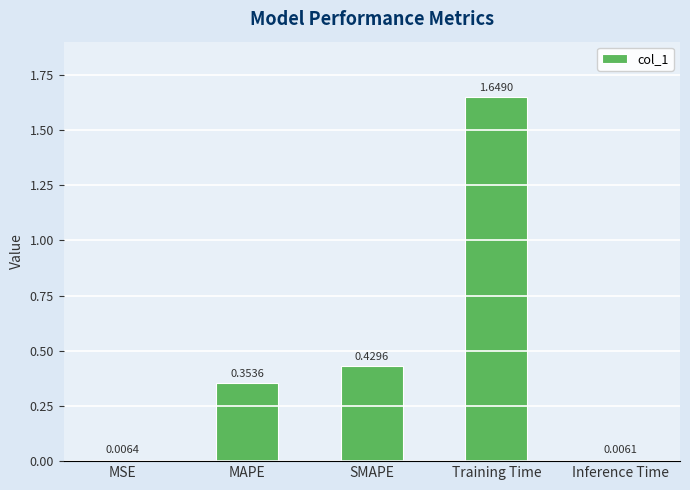

Rank the categories by value from lowest to highest.

Inference Time, MSE, MAPE, SMAPE, Training Time